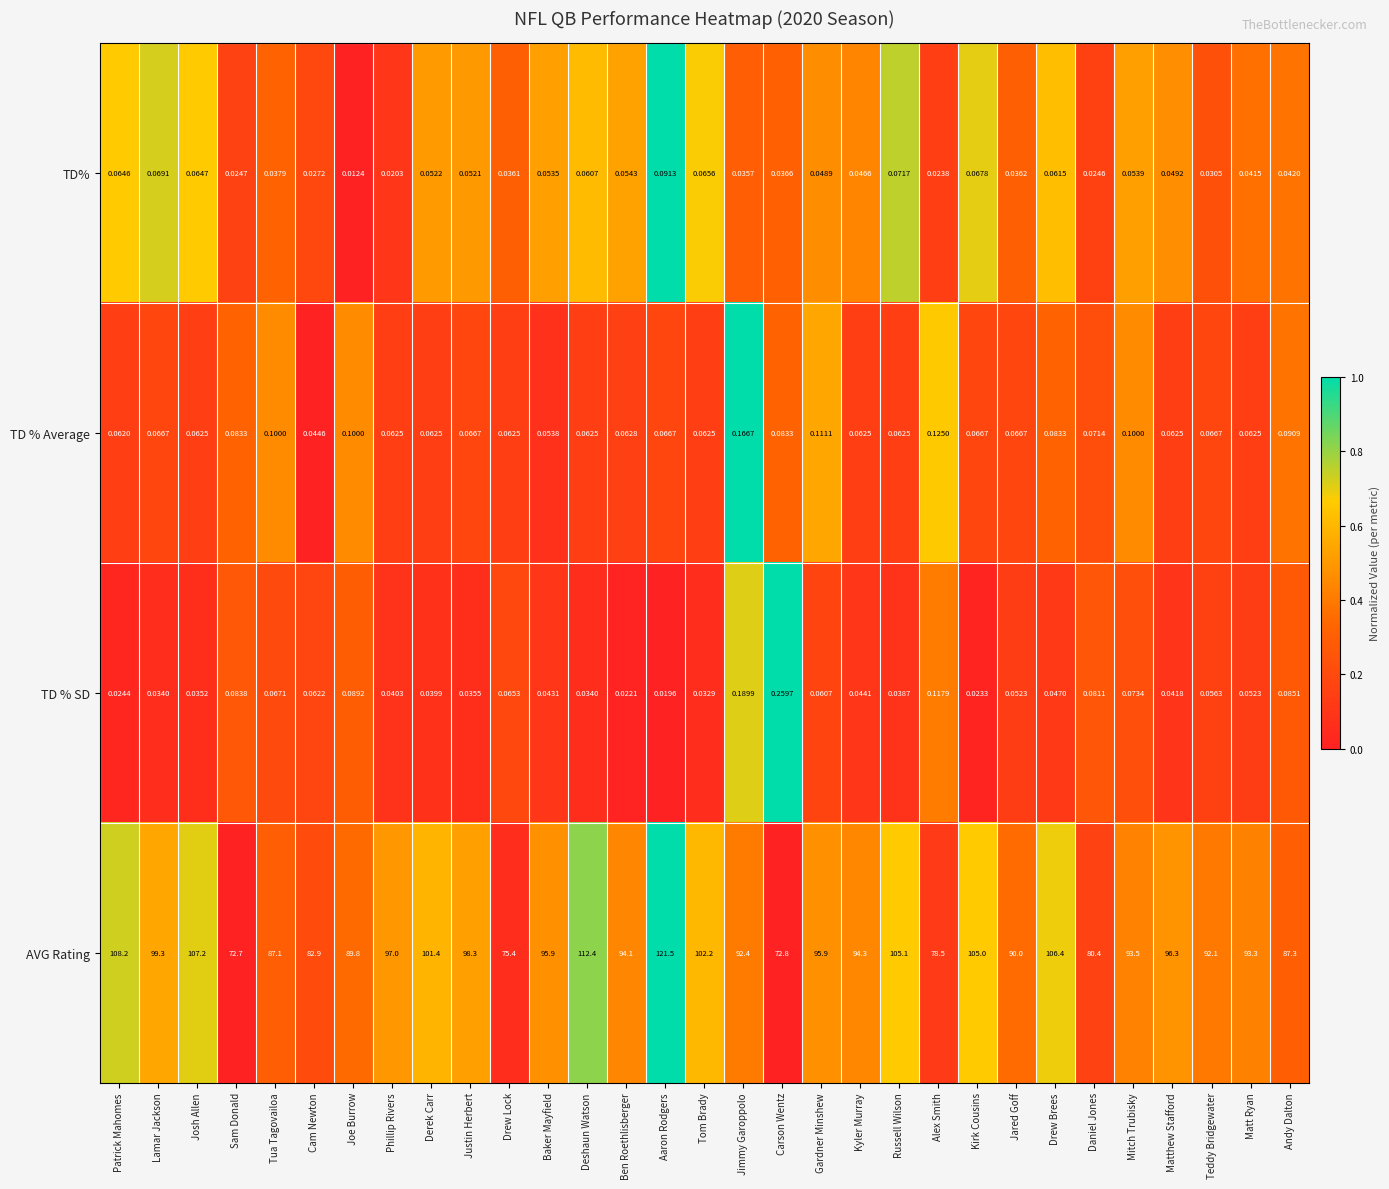

At Justin Herbert, list the series in order from largest to smallest.

AVG Rating, TD % Average, TD%, TD % SD